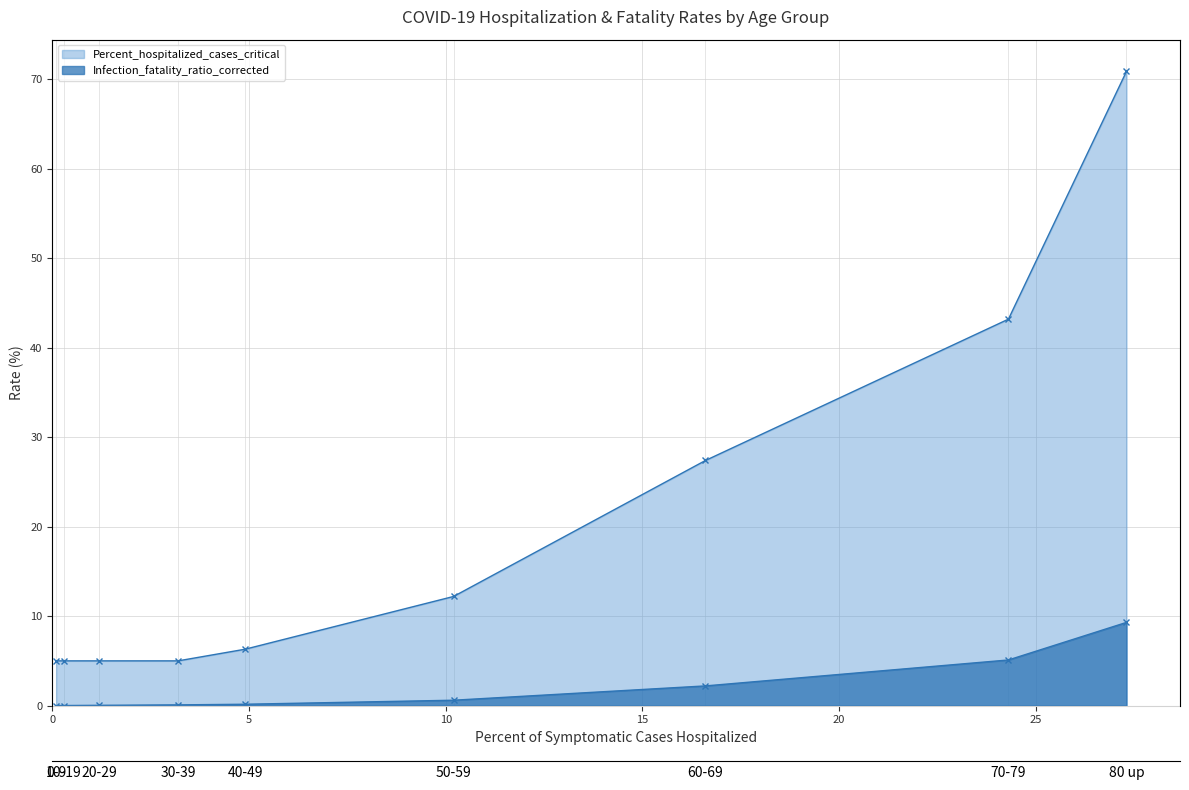

At which category is the sum across all series the highest?

80 up